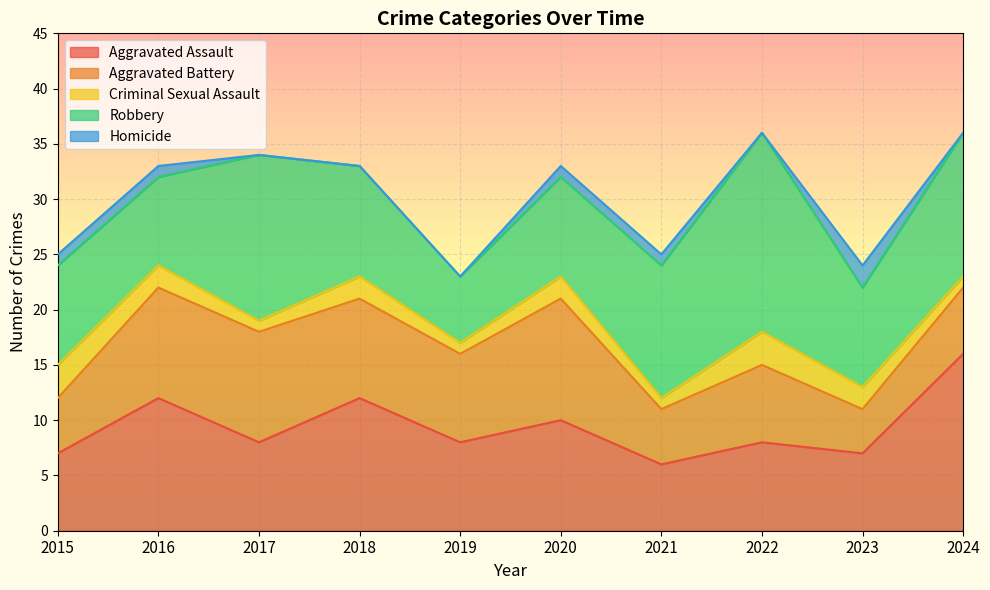

What value does the Aggravated Battery series have at 2016?

10